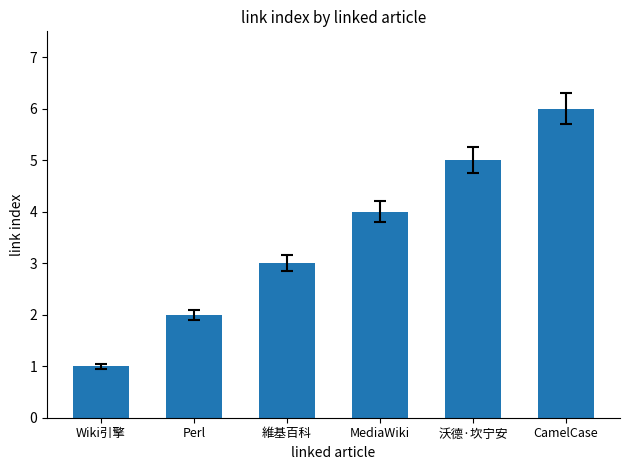

Rank the categories by value from highest to lowest.

CamelCase, 沃德·坎宁安, MediaWiki, 維基百科, Perl, Wiki引擎